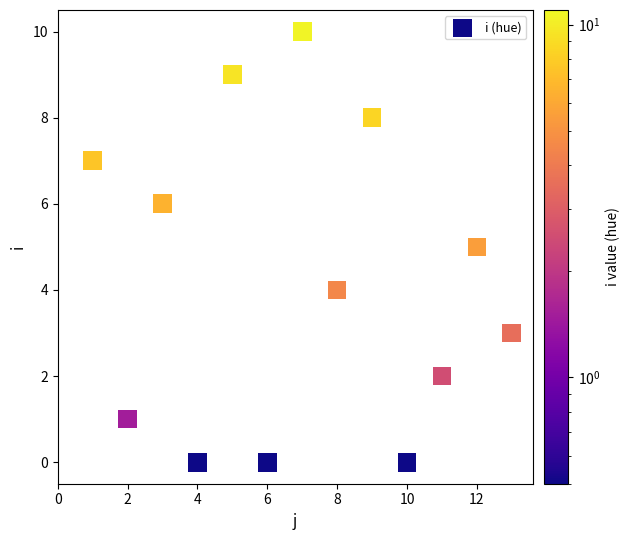

What is the range of Y values (max minus min)?

10